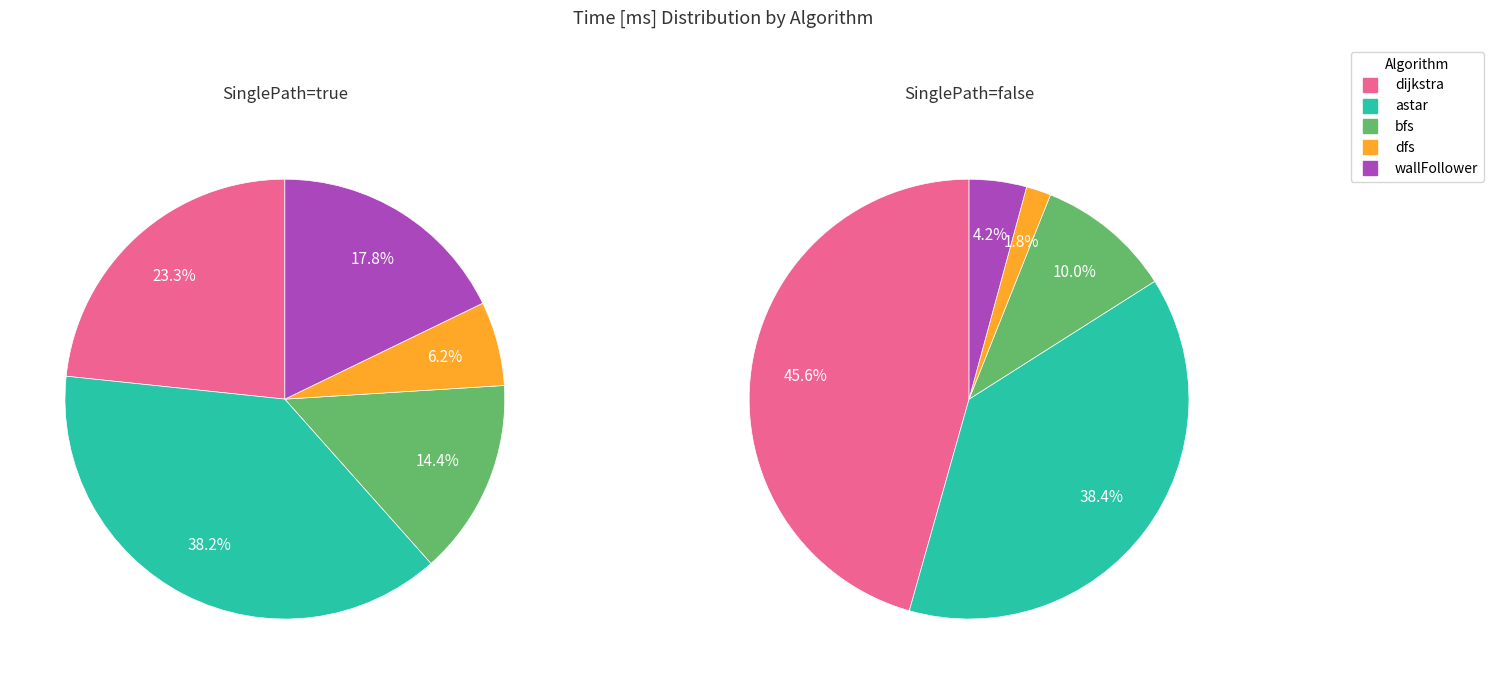

What is the largest slice in the pie chart?

astar